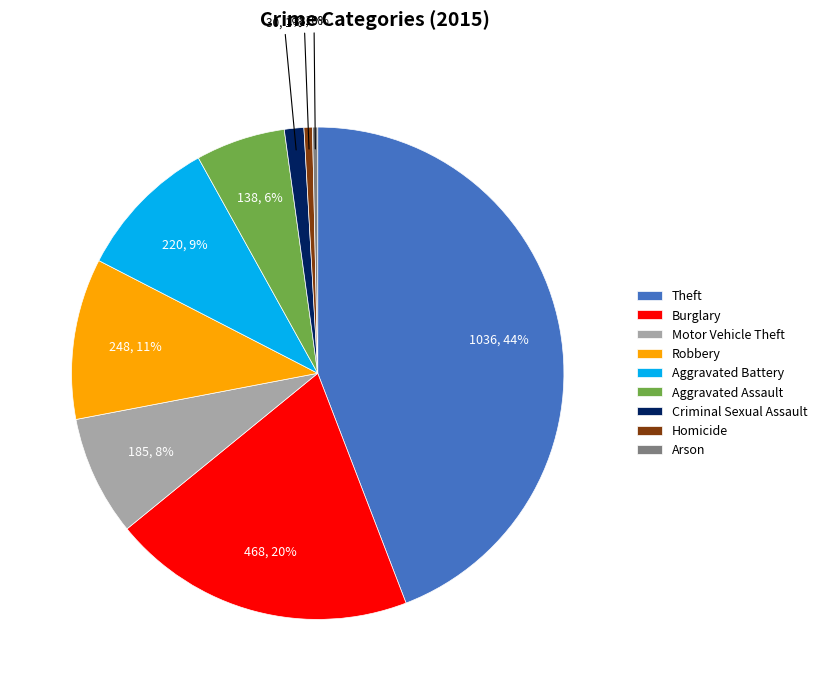

Is Burglary the majority of the pie?

No